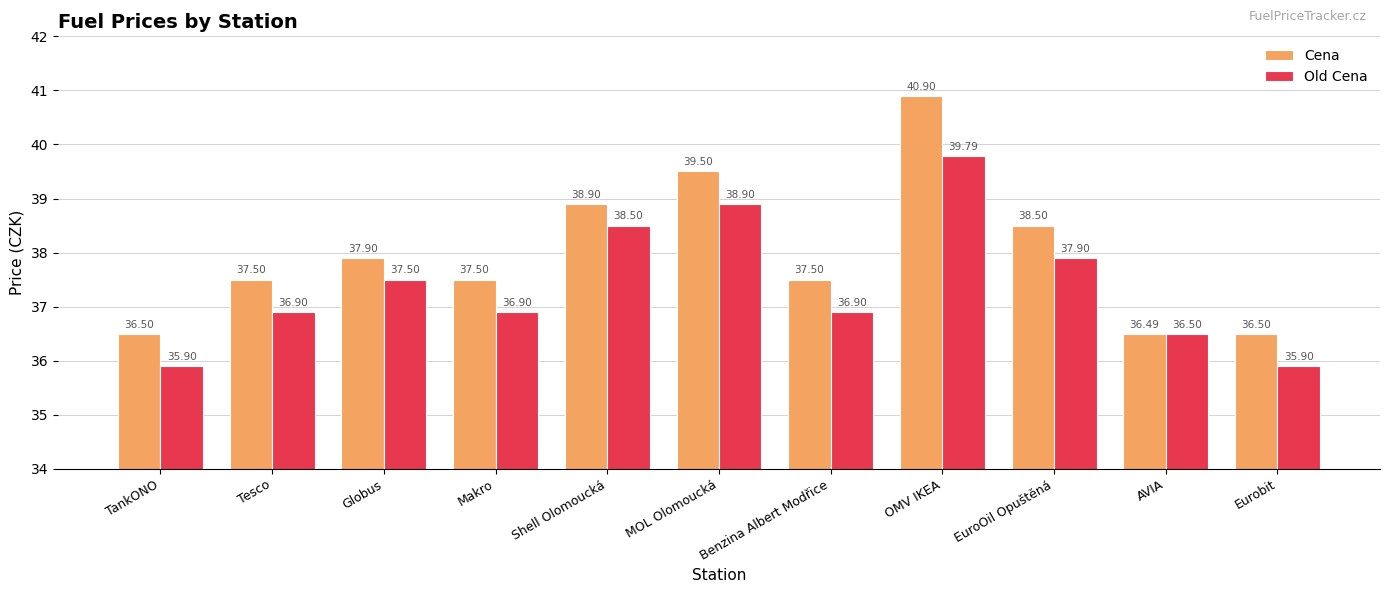

The value of Old Cena at MOL Olomoucká is 38.9. True or false?

True